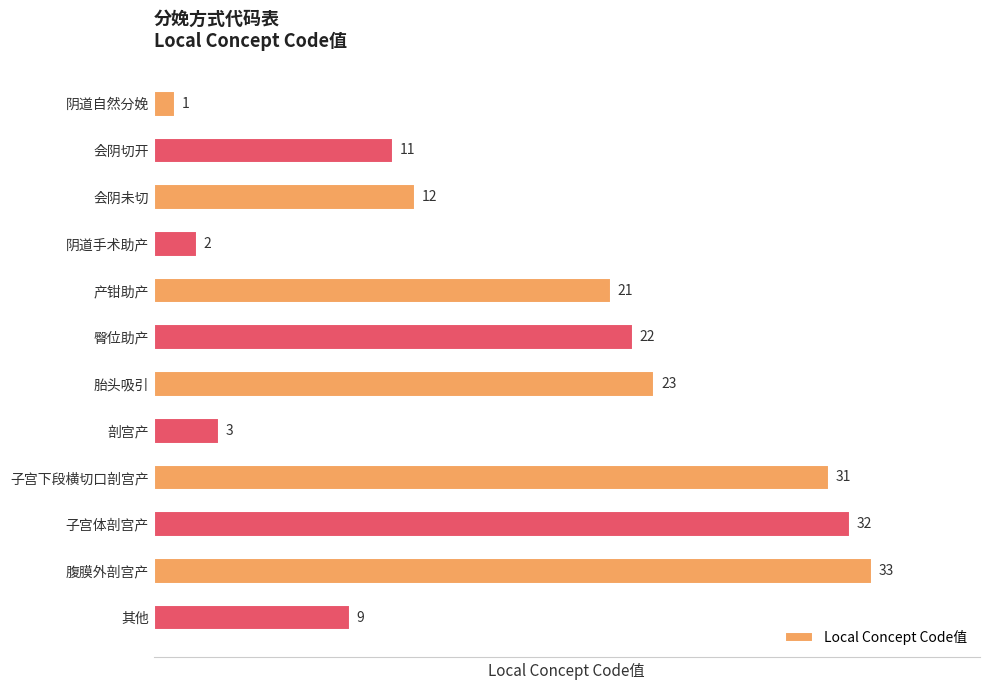

Rank the categories by value from highest to lowest.

腹膜外剖宫产, 子宫体剖宫产, 子宫下段横切口剖宫产, 胎头吸引, 臀位助产, 产钳助产, 会阴未切, 会阴切开, 其他, 剖宫产, 阴道手术助产, 阴道自然分娩